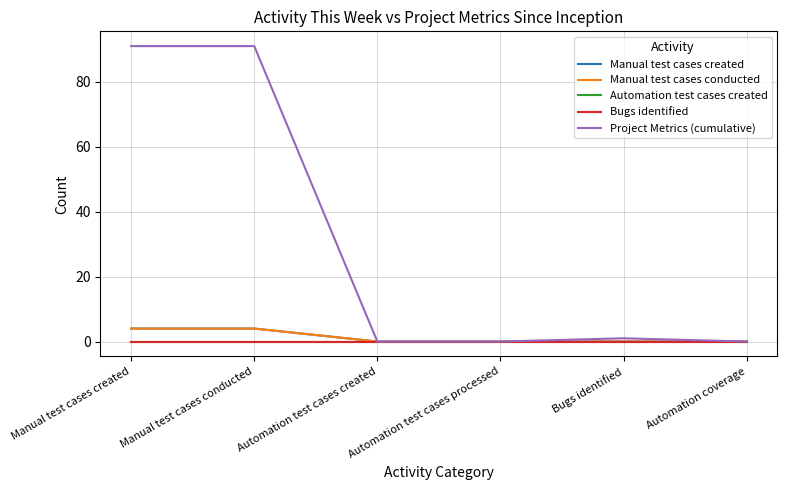

Which series has the largest total across all categories?

Project Metrics (cumulative)